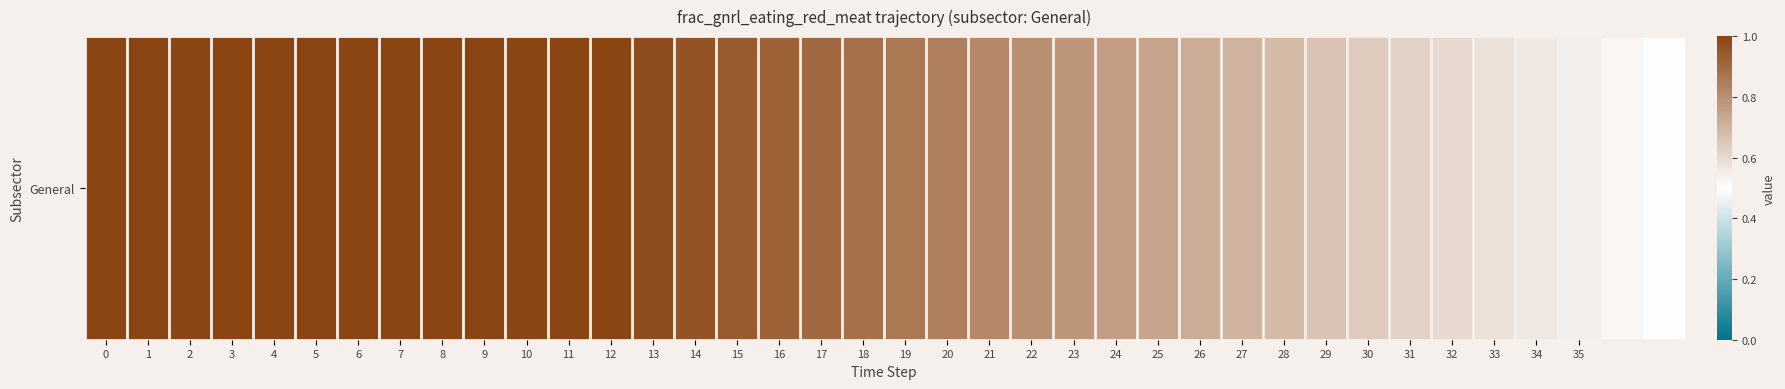

Between 14 and 37, which is larger?

14